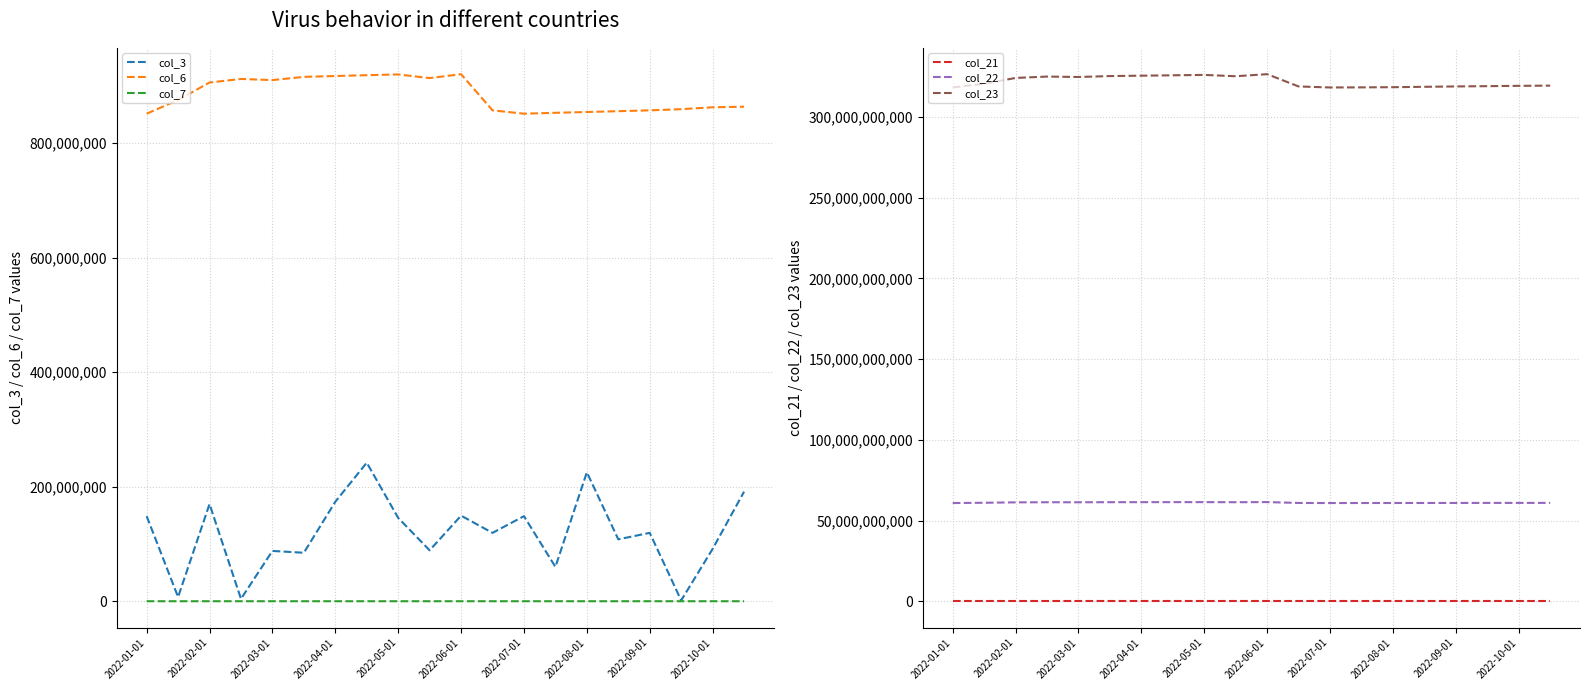

True or false: col_22 has a value of 106418962590 at 2022-06-01.

False